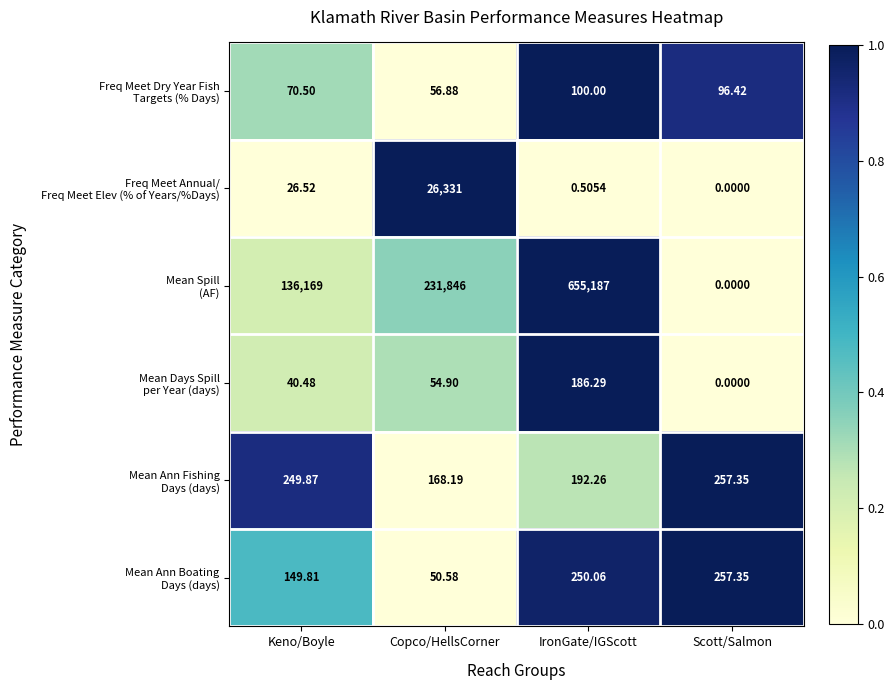

What is the difference between the highest and lowest values at Keno/Boyle?

136142.5